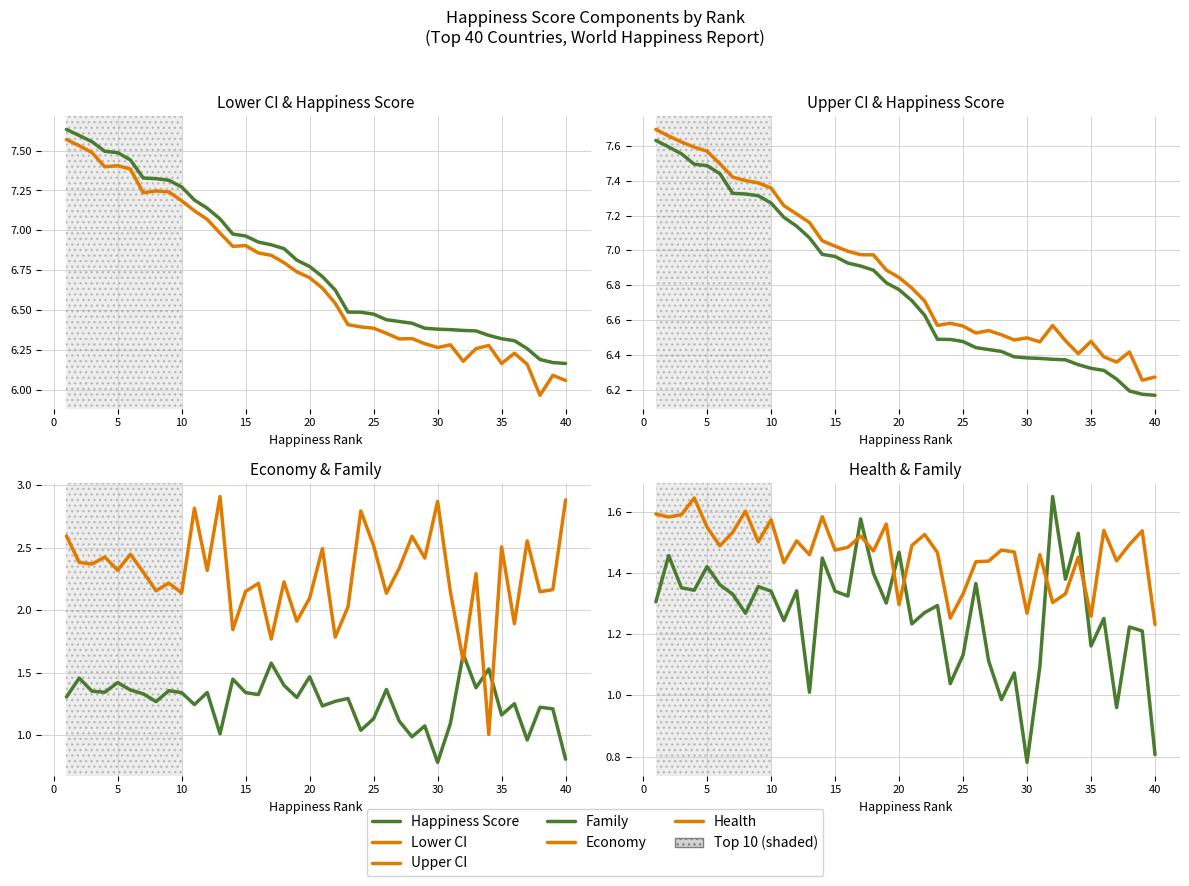

True or false: Upper CI and Economy cross at least once.

False